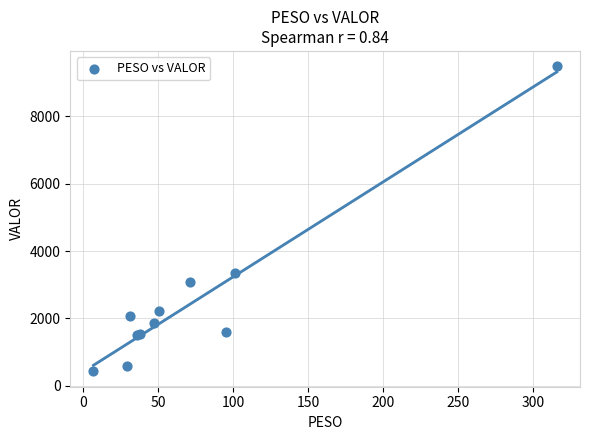

What Y value in the scatter plot is closest to 4955?

3341.0